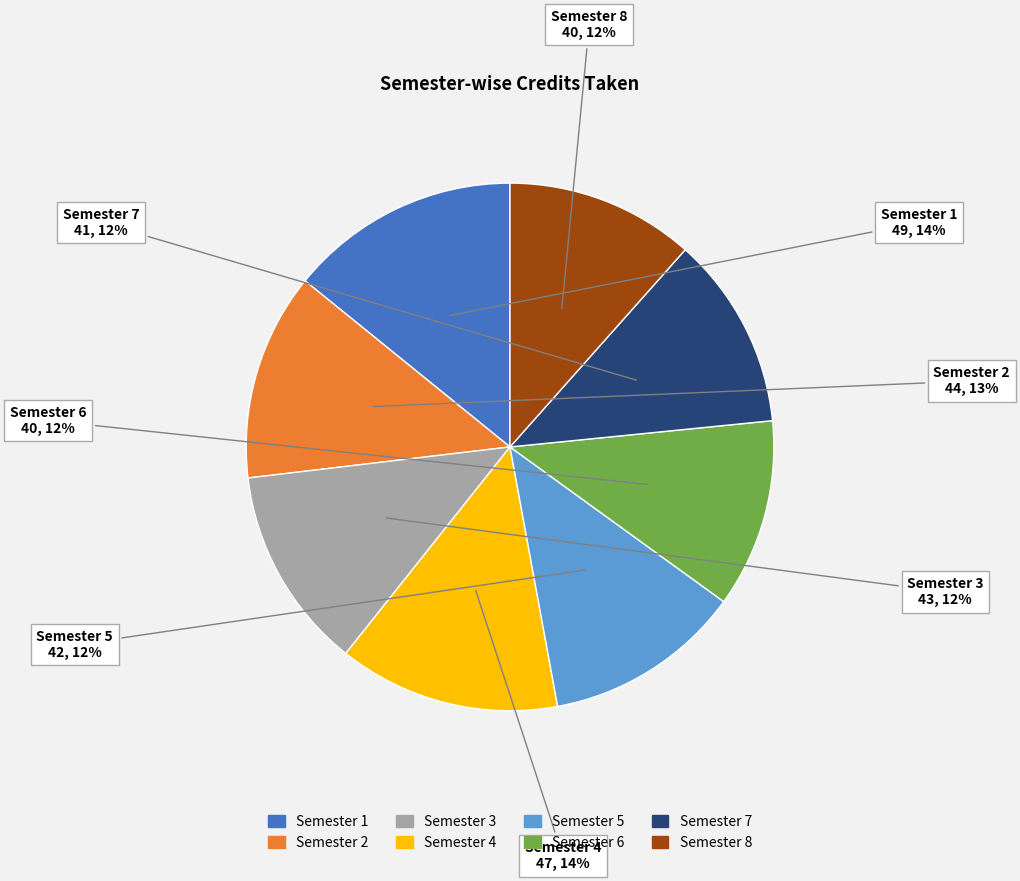

To the nearest percent, what is the difference between the Semester 7 and Semester 4 slice percentages?

2%